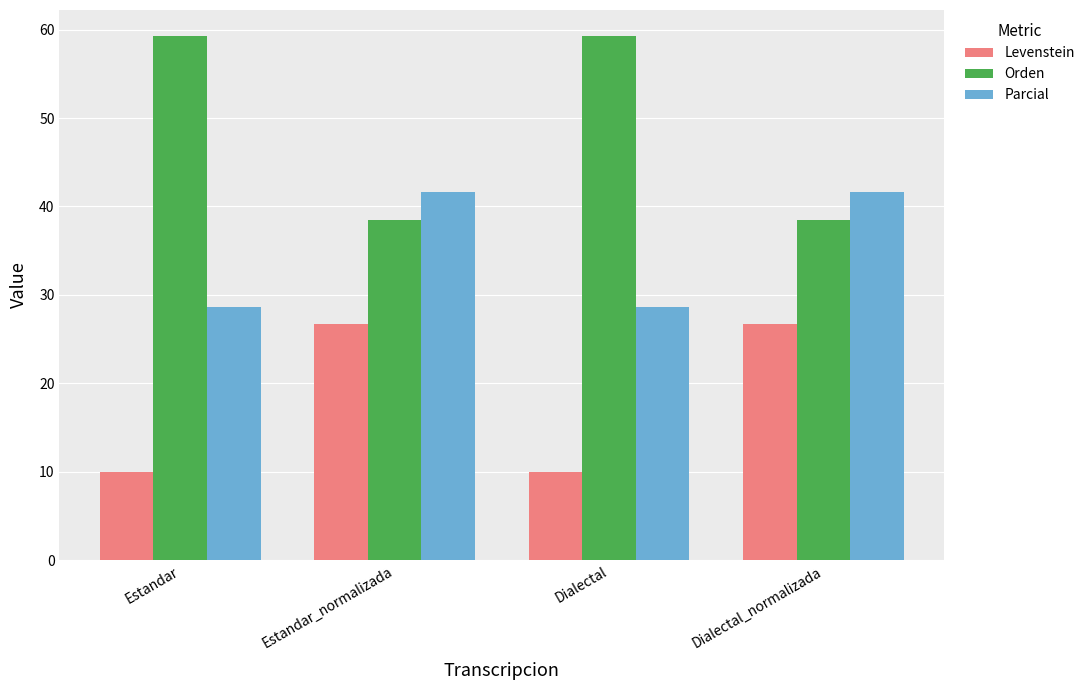

Where does the Levenstein series first go above 26?

Estandar_normalizada